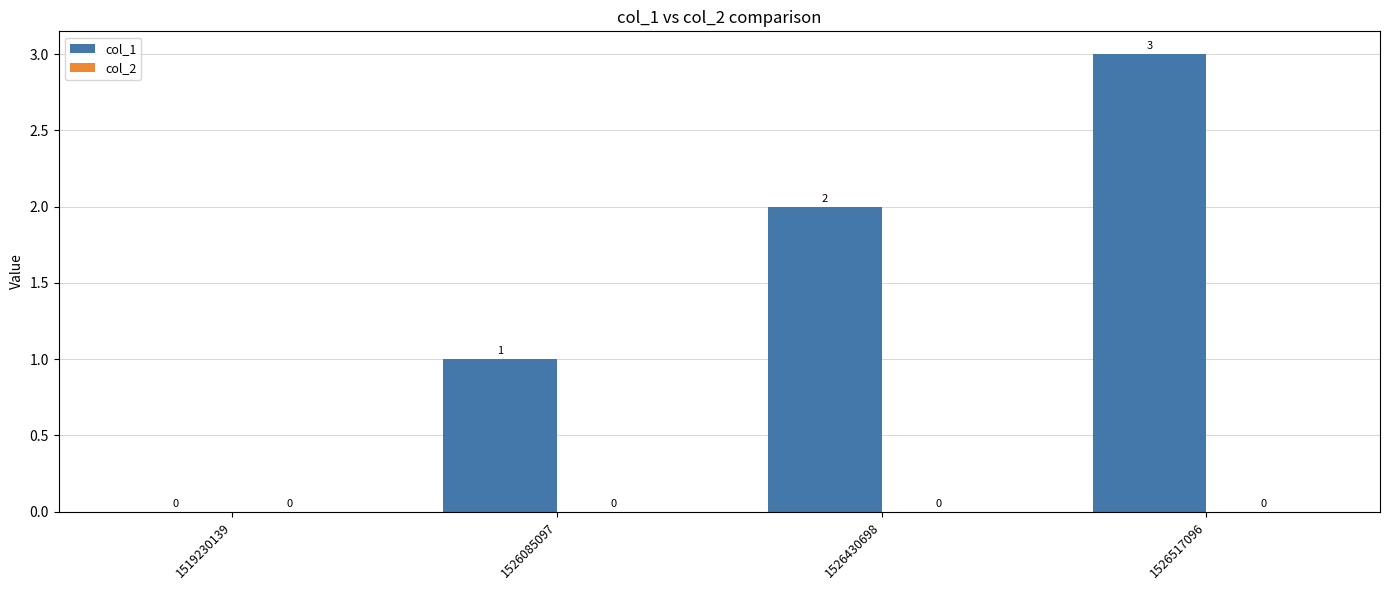

Where is the data nearest to the value 1?

1526085097